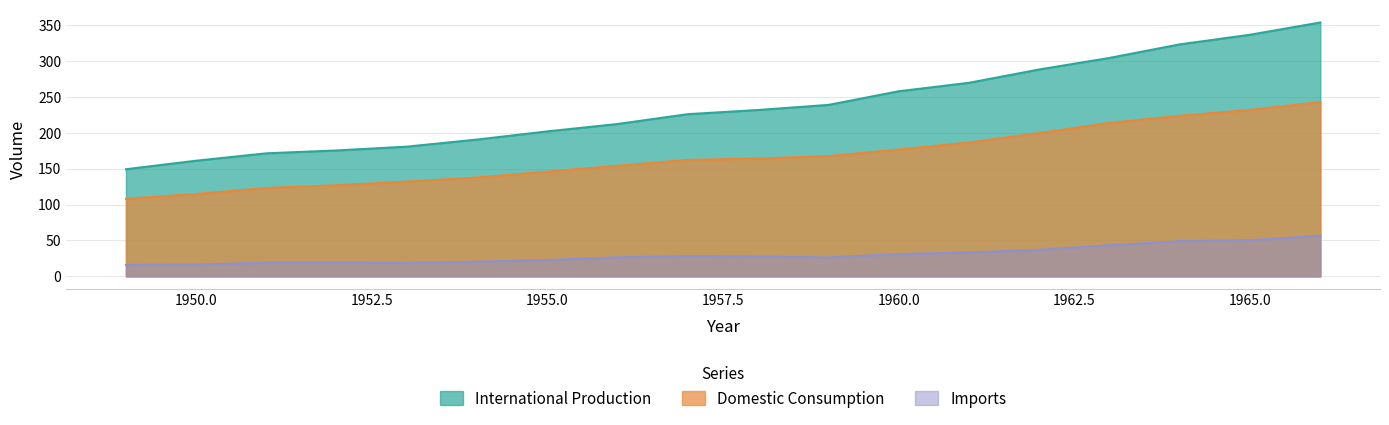

Where does the Imports series first go above 27?

1957